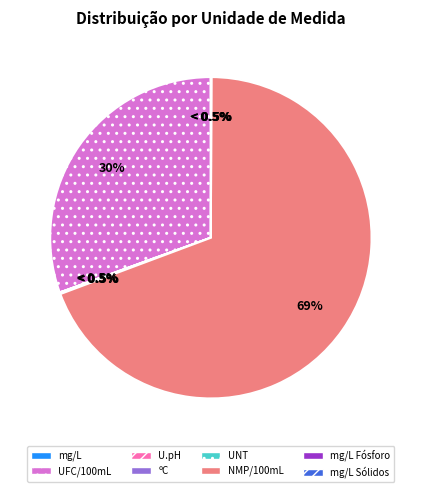

The ºC slice represents 0% of the pie. True or false?

True